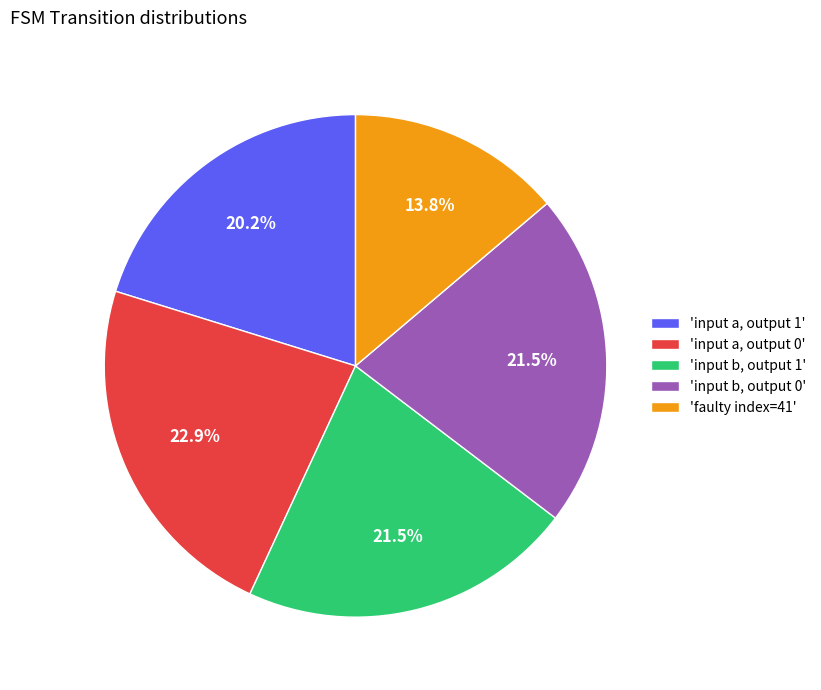

How many slices are in this pie chart?

5